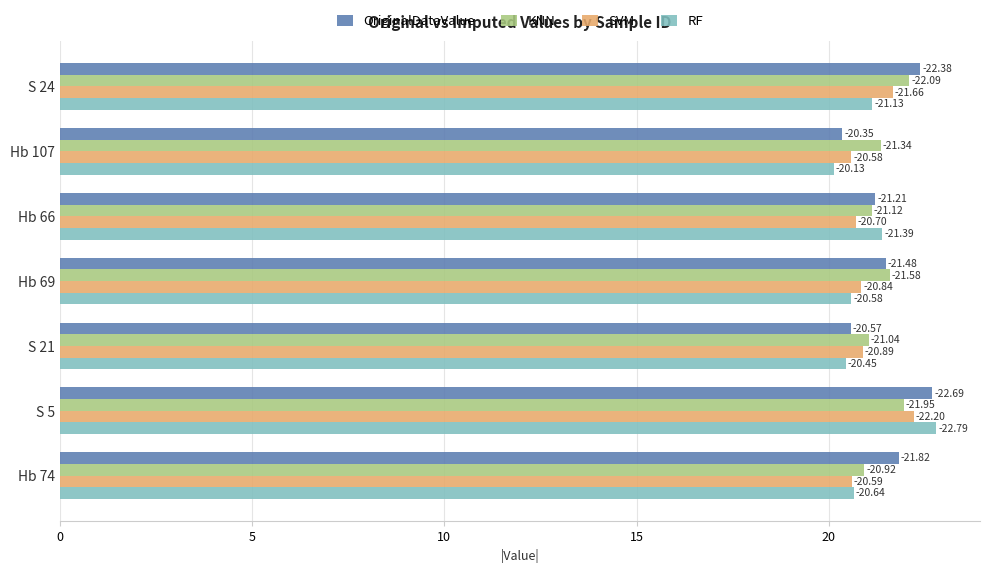

What are all the series names shown in the legend?

OriginalDataValue, KNN, SVM, RF